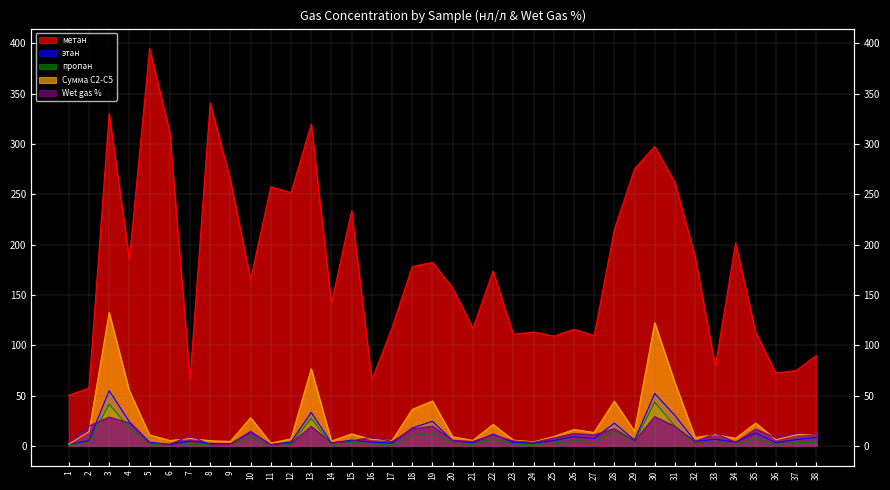

What is the difference between the maximum and minimum values in the Wet gas % series?

28.1